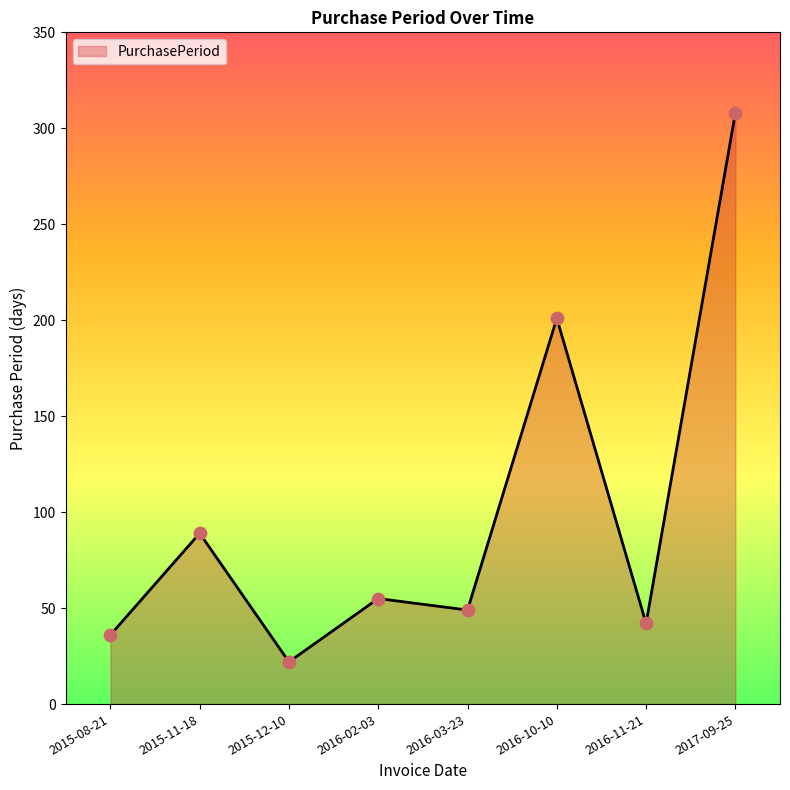

What is the ratio of the value at 2016-11-21 to the value at 2016-03-23?

0.9